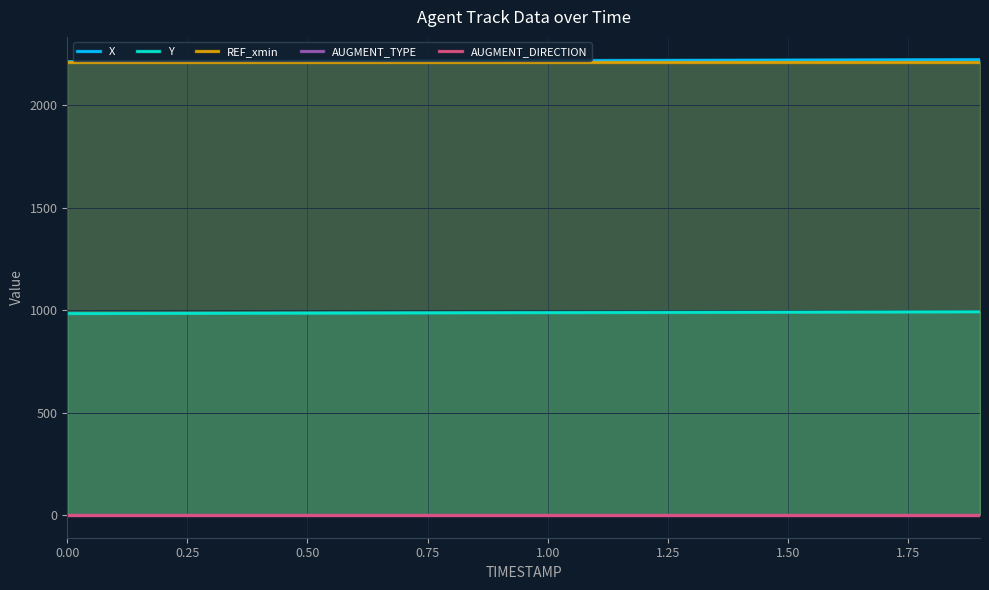

Is it true that AUGMENT_TYPE equals 1.0 at 17?

True